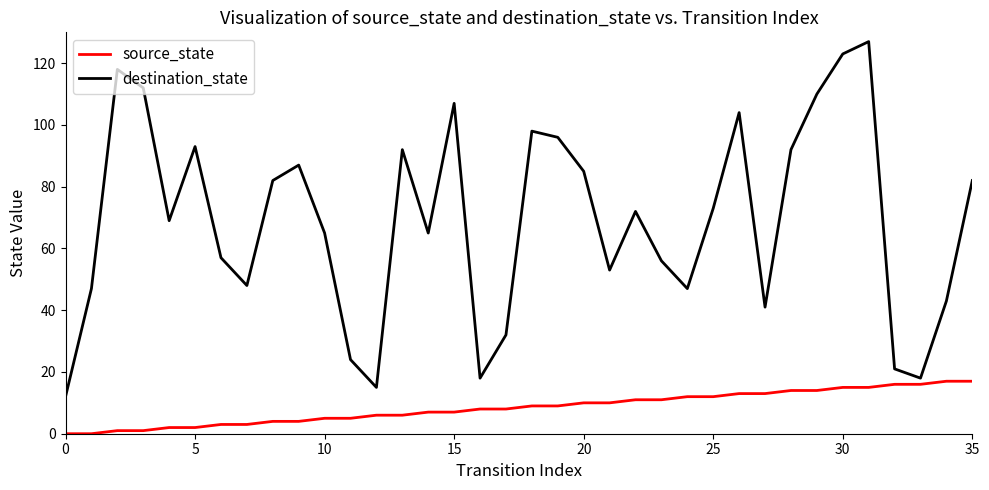

How many values in the destination_state series are below 72?

18